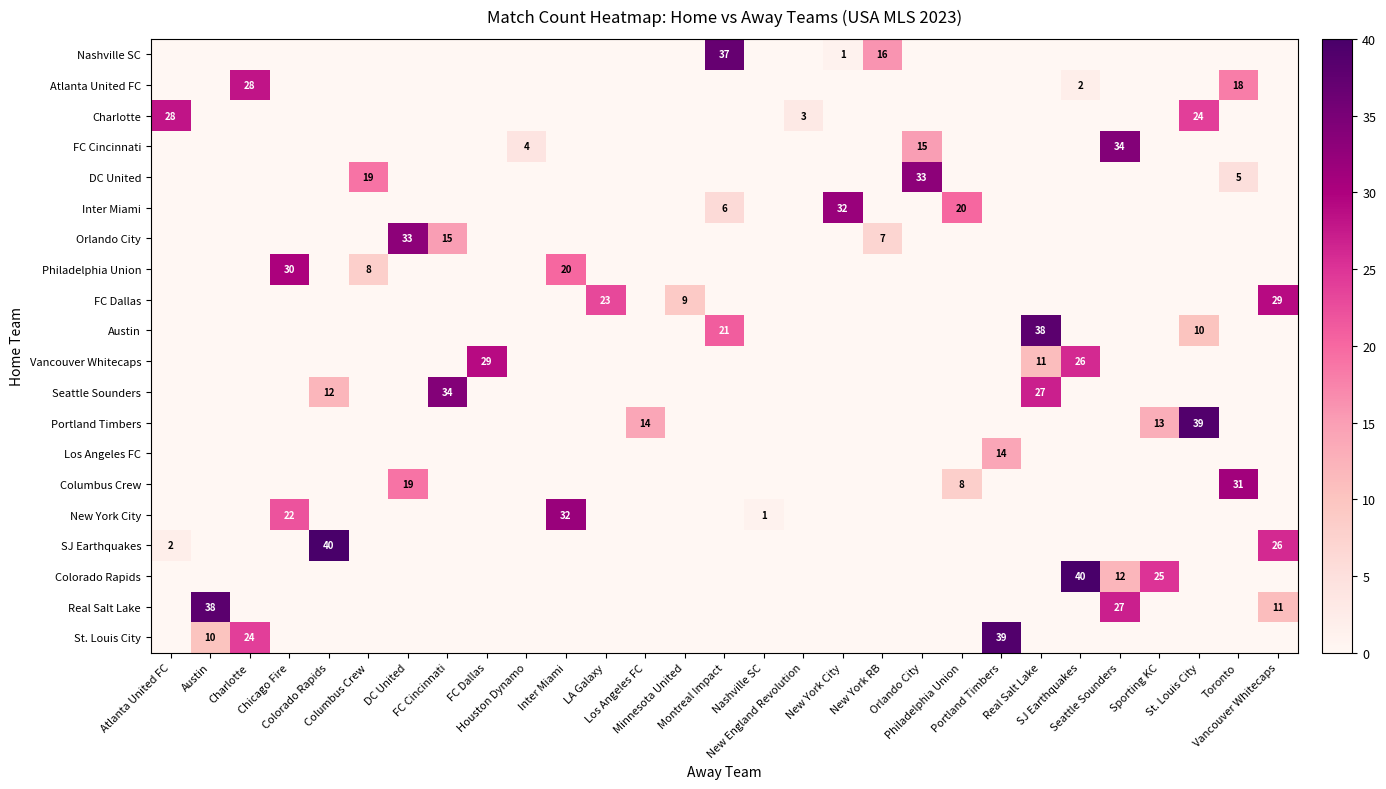

The row_15 series shows -17 at New York RB. True or false?

False